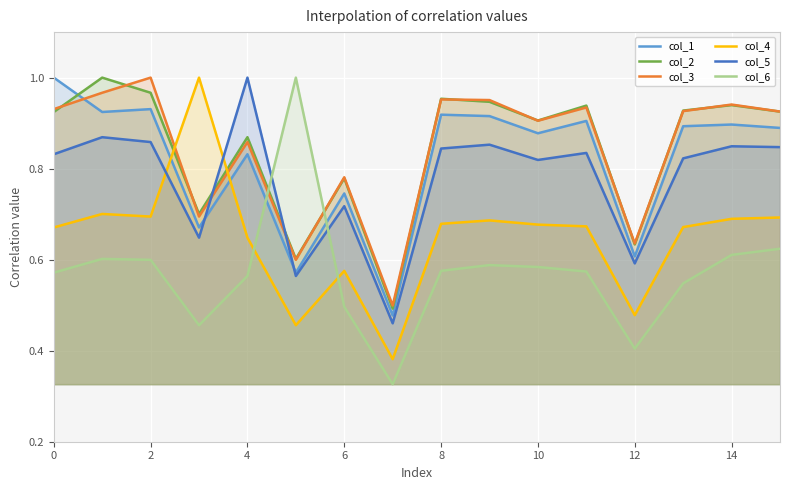

Reading left to right, list all the values displayed in this chart.

col_1: 1.0	0.9	0.9	0.7	0.8	0.6	0.7	0.5	0.9	0.9	0.9	0.9	0.6	0.9	0.9	0.9
col_2: 0.9	1.0	1.0	0.7	0.9	0.6	0.8	0.5	1.0	0.9	0.9	0.9	0.6	0.9	0.9	0.9
col_3: 0.9	1.0	1.0	0.7	0.9	0.6	0.8	0.5	1.0	1.0	0.9	0.9	0.6	0.9	0.9	0.9
col_4: 0.7	0.7	0.7	1.0	0.6	0.5	0.6	0.4	0.7	0.7	0.7	0.7	0.5	0.7	0.7	0.7
col_5: 0.8	0.9	0.9	0.6	1.0	0.6	0.7	0.5	0.8	0.9	0.8	0.8	0.6	0.8	0.8	0.8
col_6: 0.6	0.6	0.6	0.5	0.6	1.0	0.5	0.3	0.6	0.6	0.6	0.6	0.4	0.5	0.6	0.6